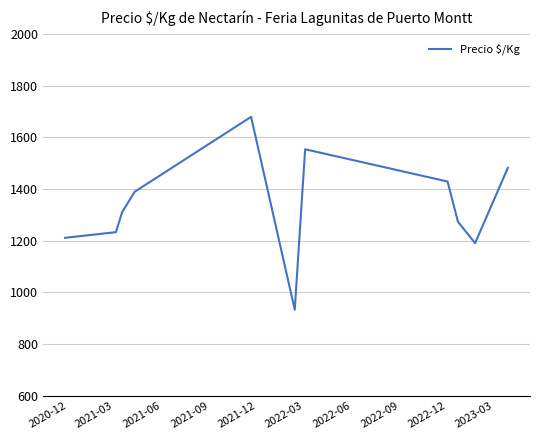

What is the difference between the maximum and minimum values?

745.5